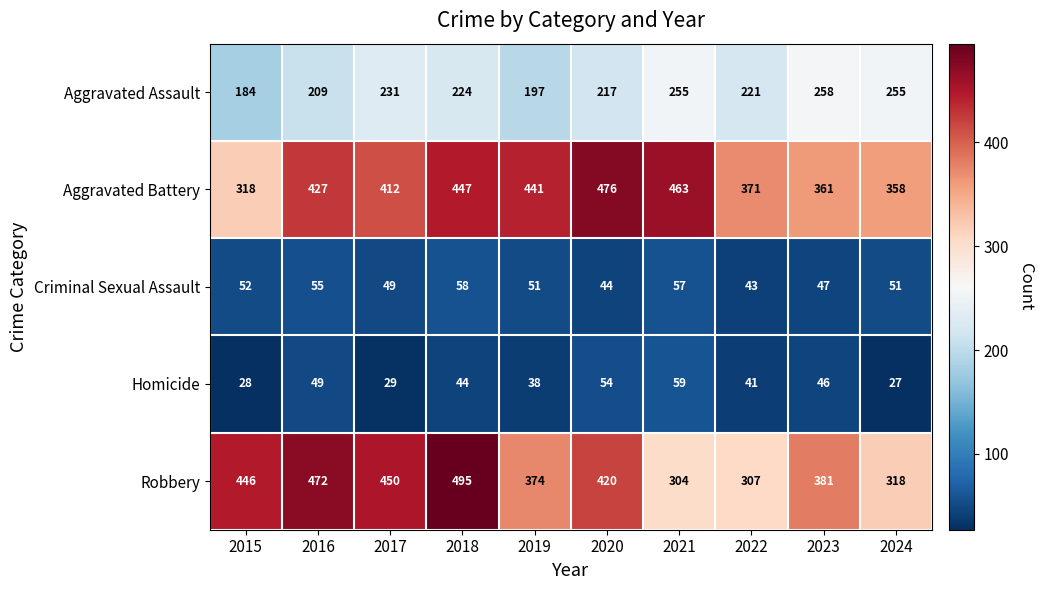

What is the sum of the Homicide values at 2017 and 2020?

83